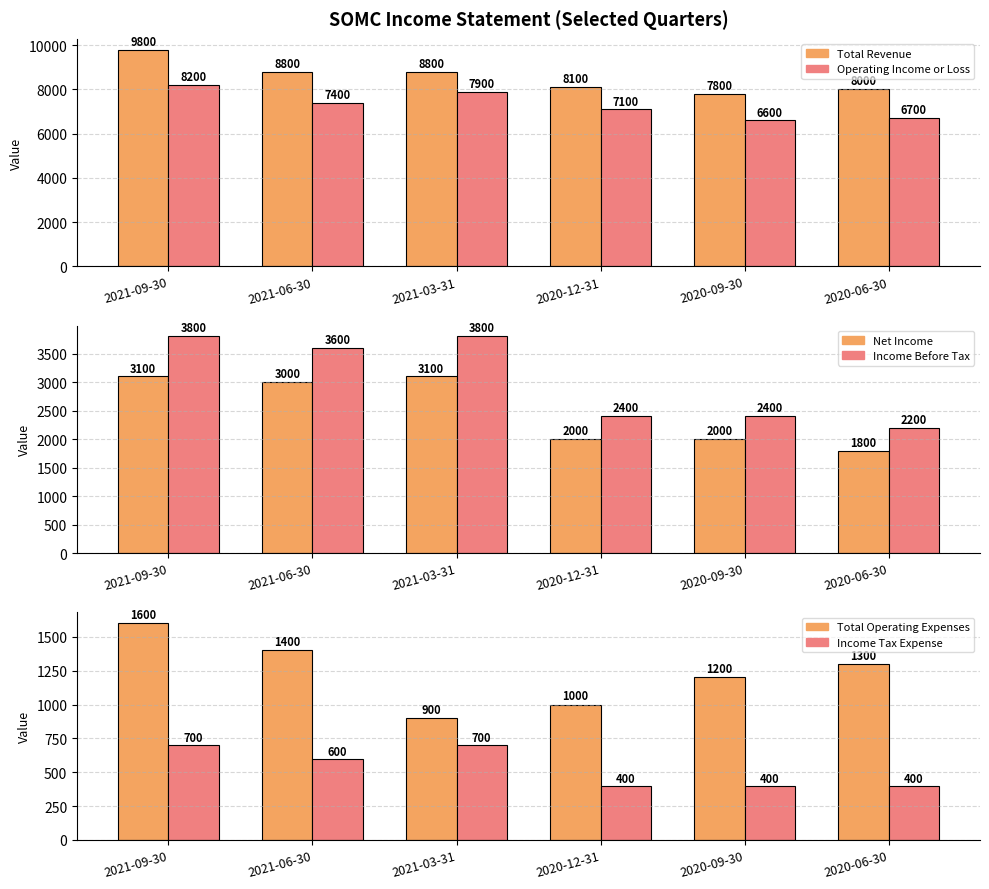

Which category has the highest value in the Net Income series?

2021-09-30